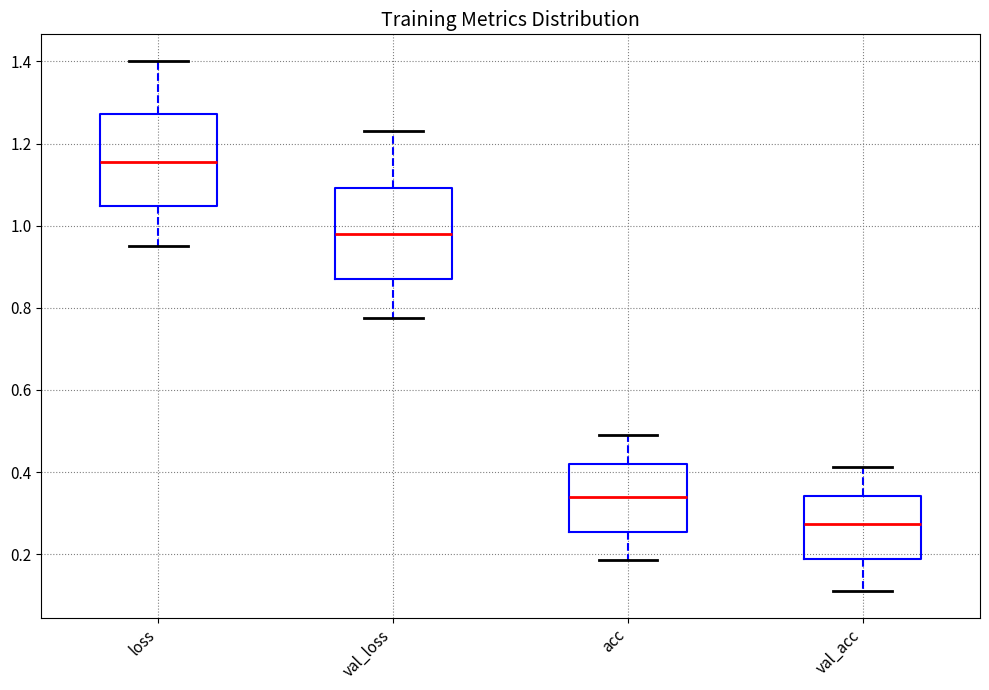

Reading left to right, transcribe this box plot: for each box, give where its median line is, the range the box spans, and where its two whiskers end, as read against the y-axis. The values are not printed on the chart, so give them approximately, as read against the axis.

loss: median 1.16, box 1.04 to 1.28, whiskers 0.96 to 1.40
val_loss: median 0.98, box 0.88 to 1.10, whiskers 0.78 to 1.22
acc: median 0.34, box 0.26 to 0.42, whiskers 0.18 to 0.48
val_acc: median 0.28, box 0.18 to 0.34, whiskers 0.12 to 0.42